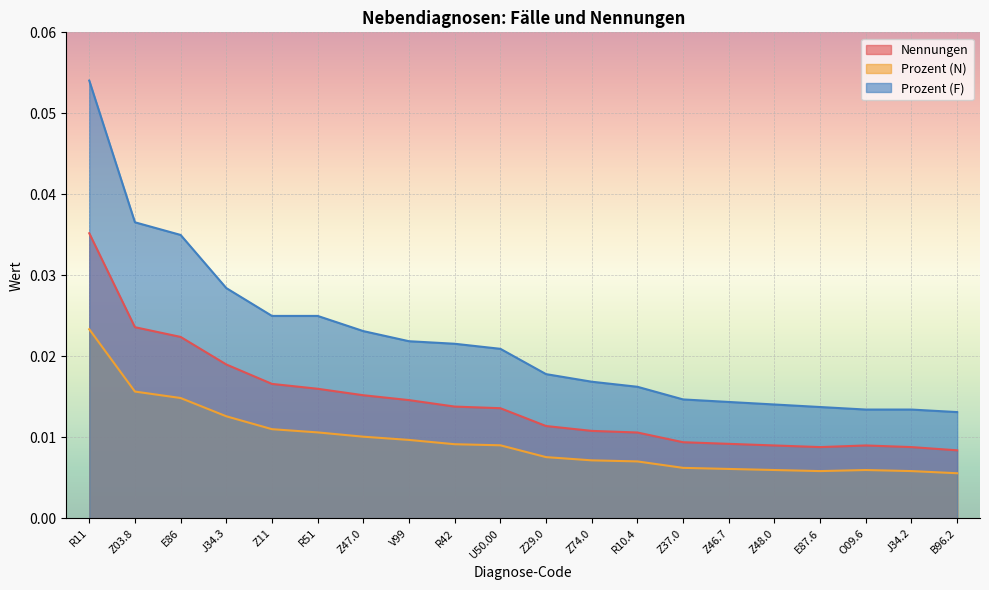

Which series has the largest total across all categories?

Prozent (F)